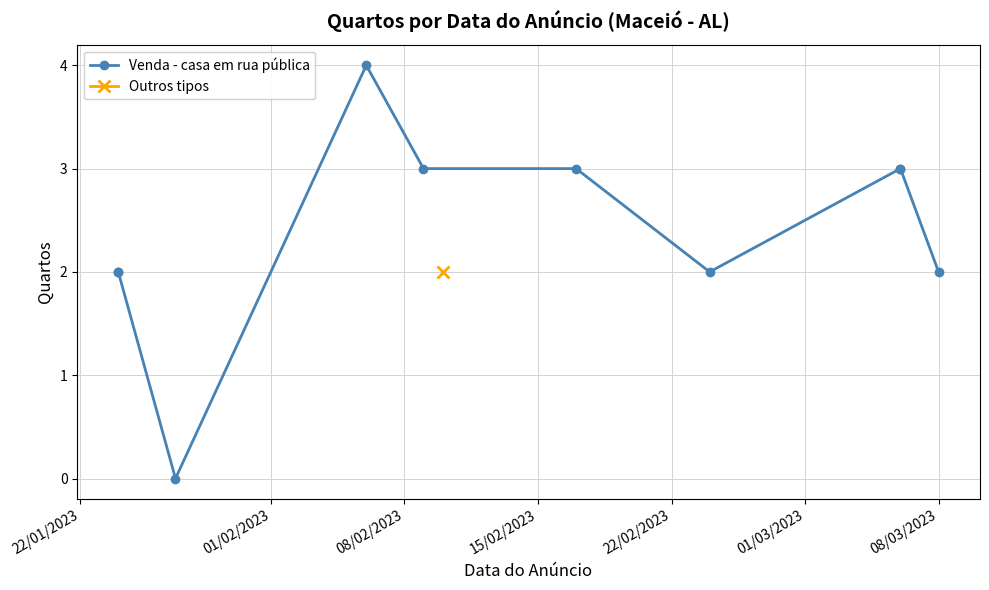

What is the difference between the maximum and minimum values?

4